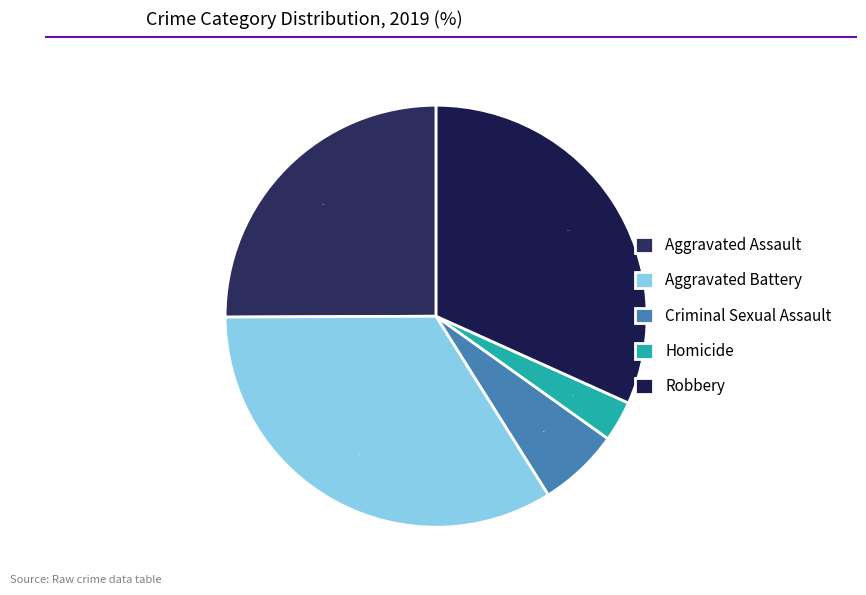

To the nearest percent, what is the combined percentage of Aggravated Battery and Homicide?

37%